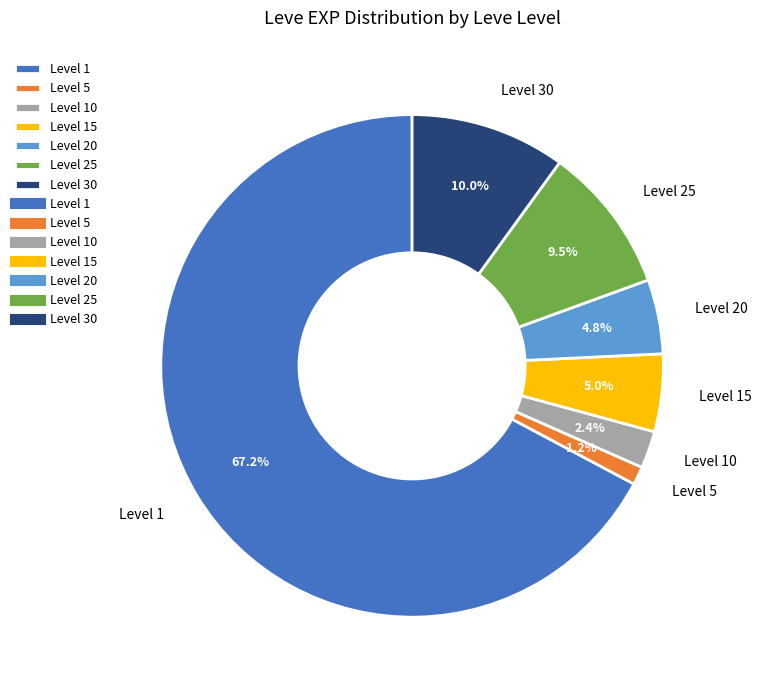

Which slice represents more than half of the pie?

Level 1